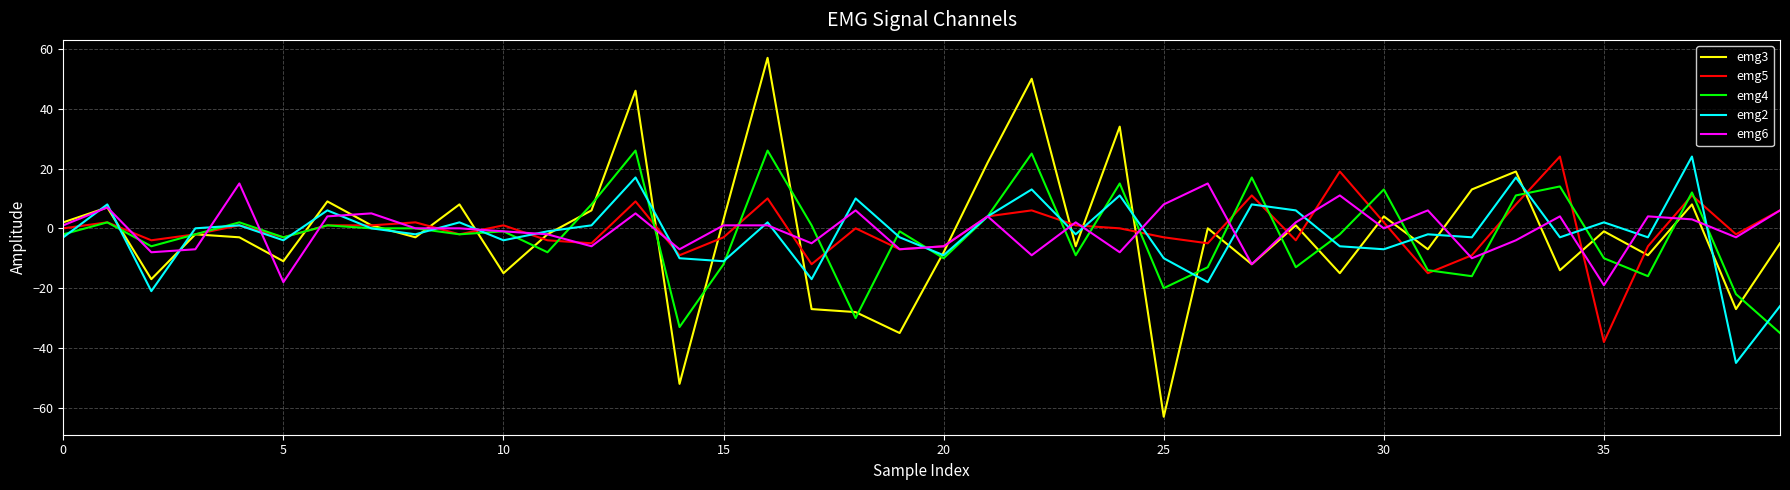

What is the lowest value of the emg6 series?

-19